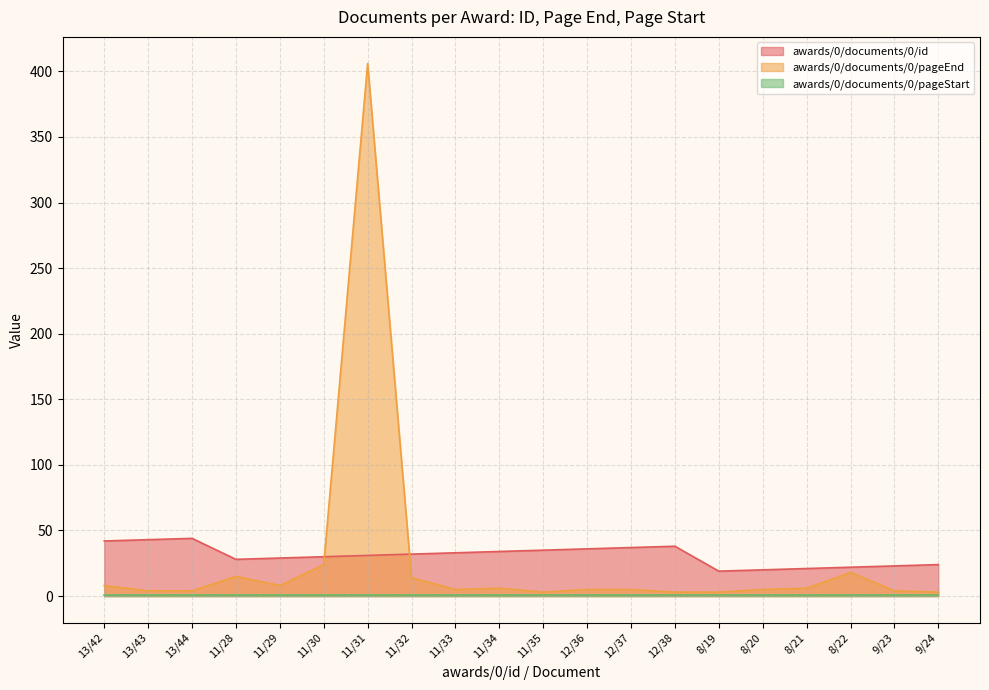

Between 12/37 and 9/24, which series saw the biggest shift?

awards/0/documents/0/id